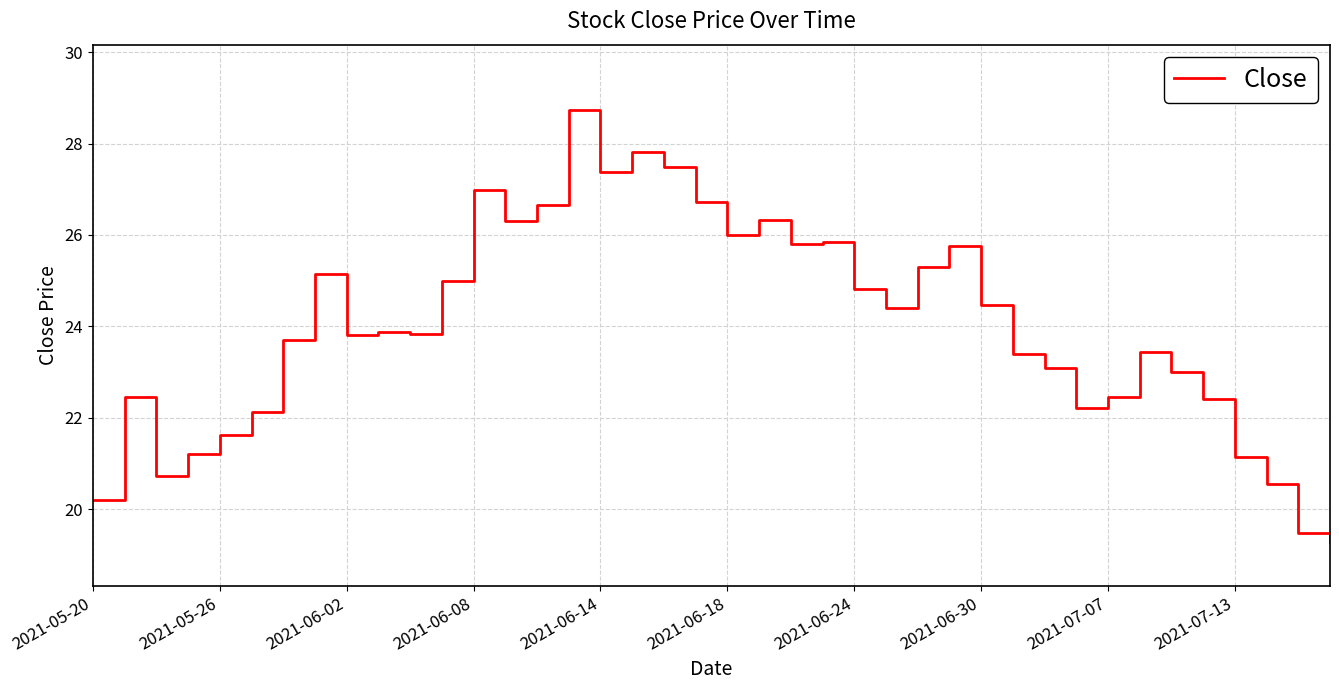

What is the greatest value displayed?

28.7